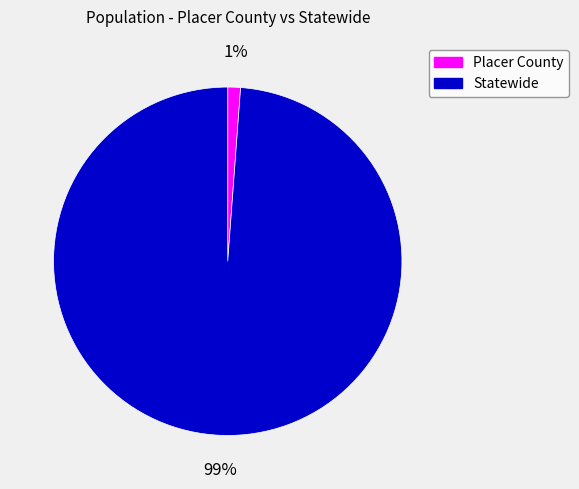

True or false: Placer County accounts for 1% of the total.

True